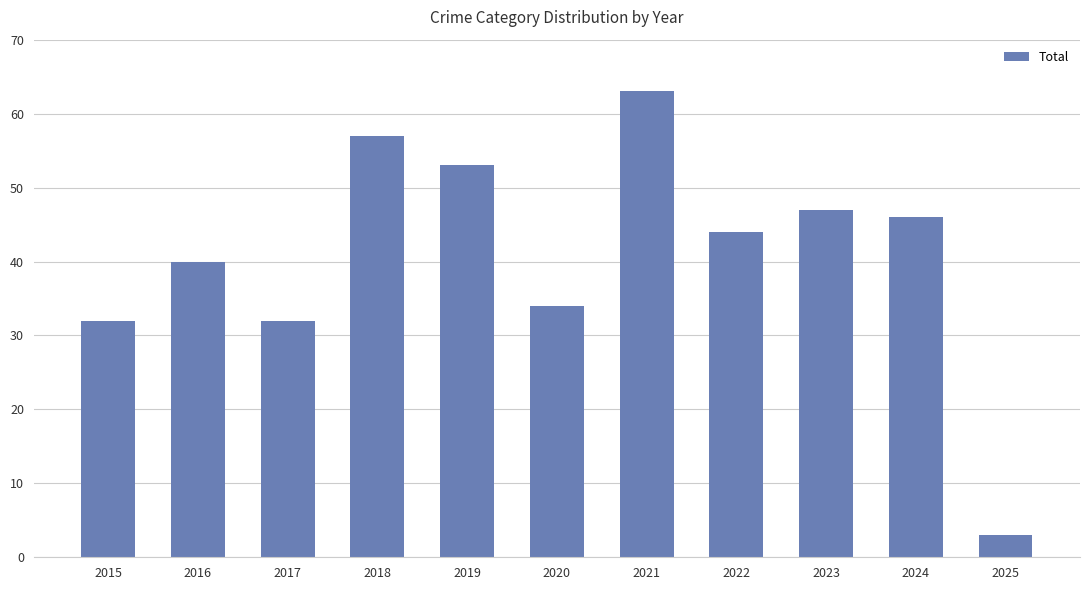

Read the value at 2016.

40